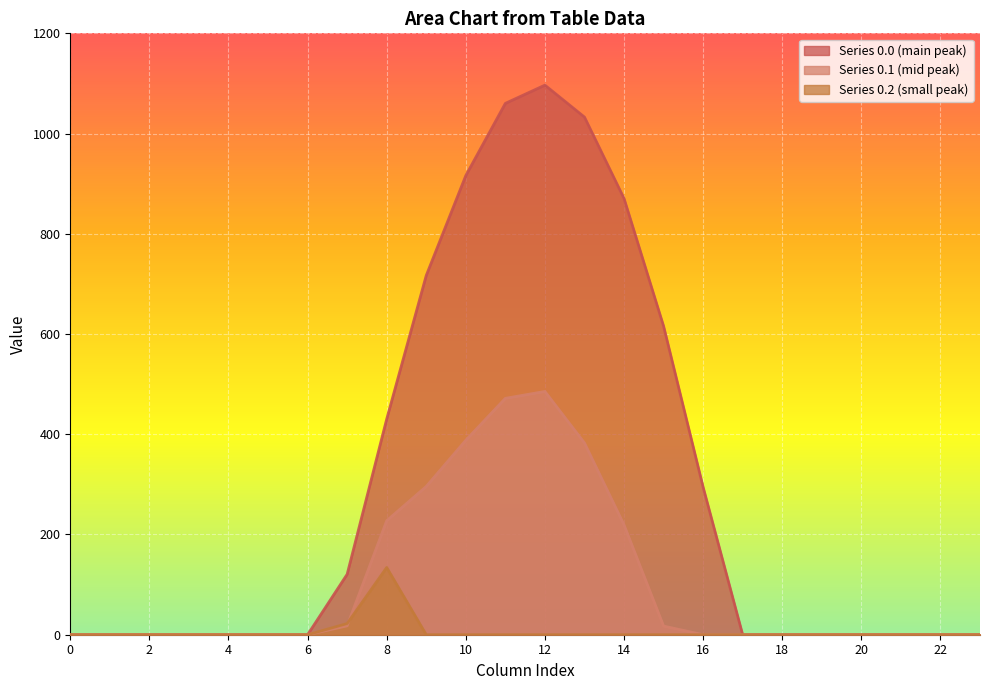

Is it true that row_0.0 equals 294.5 at 16?

True